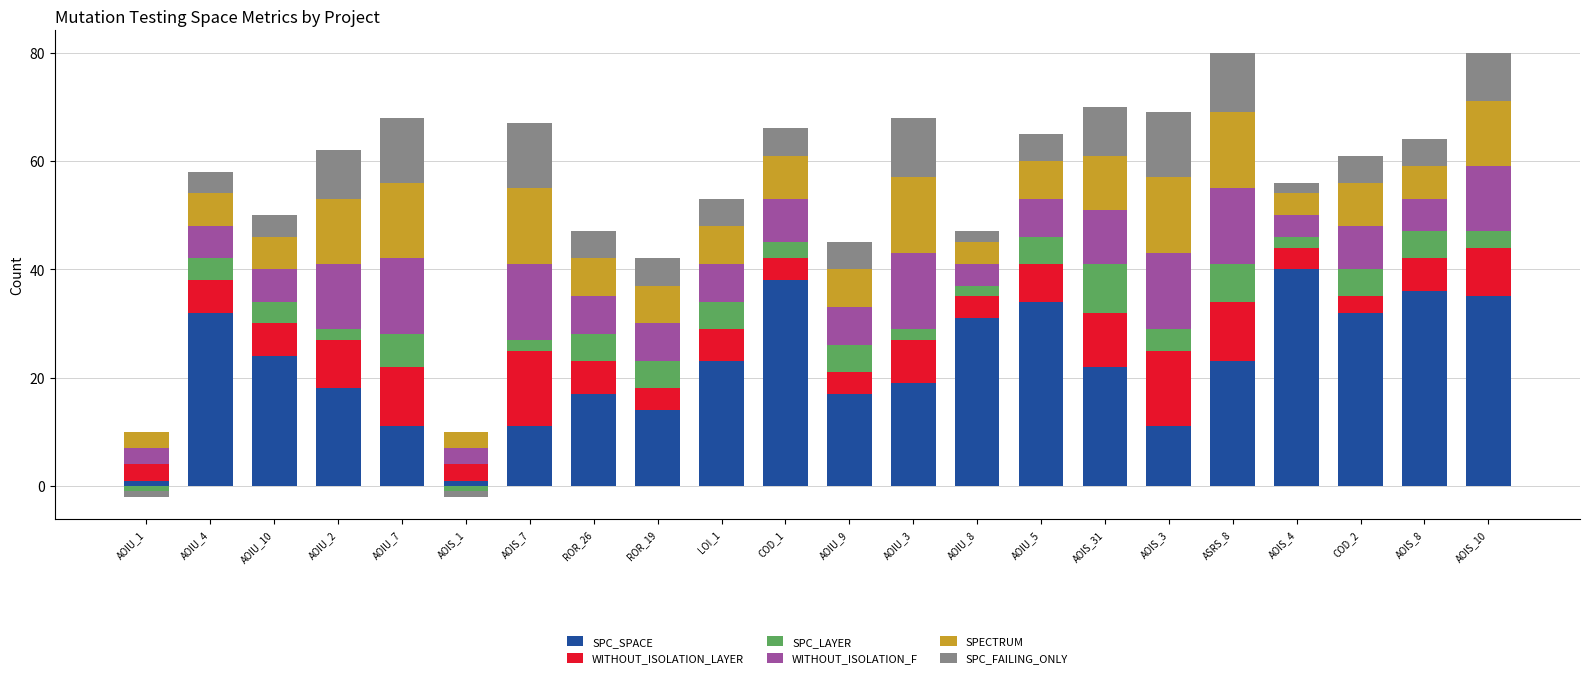

Is it true that SPC_LAYER equals 1 at AOIS_4?

False